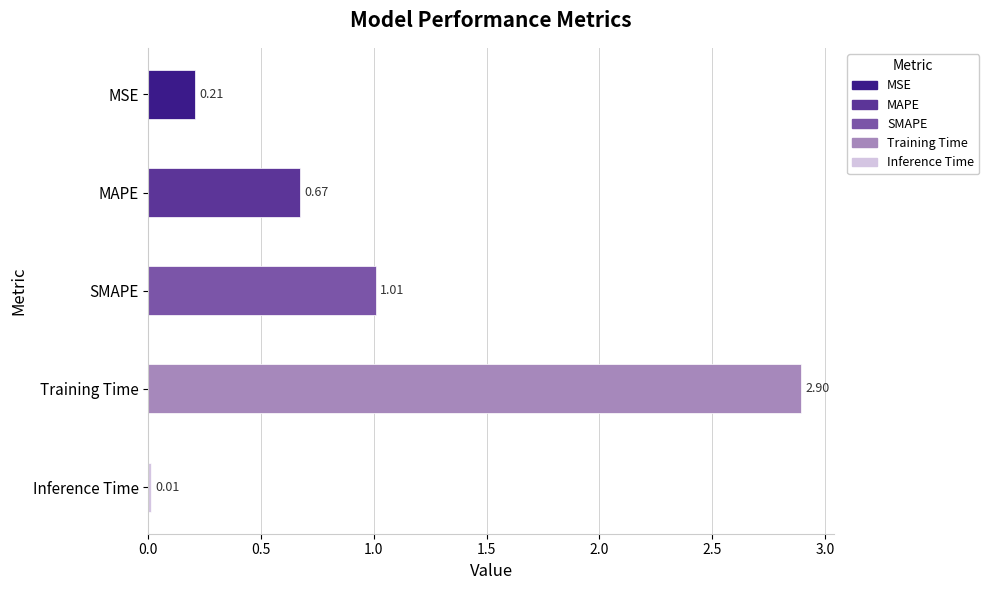

Which category has the highest value across all series?

Training Time